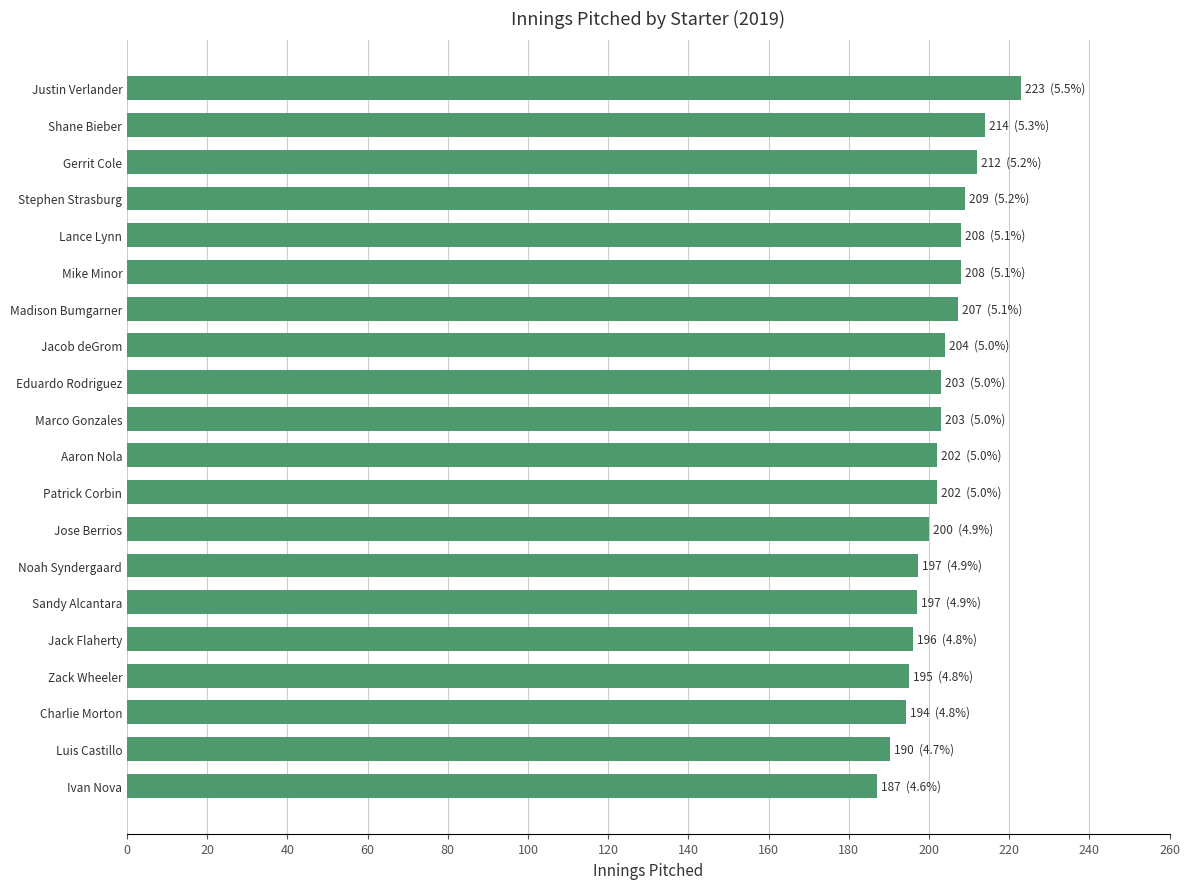

What is the maximum value shown in the chart?

223.0